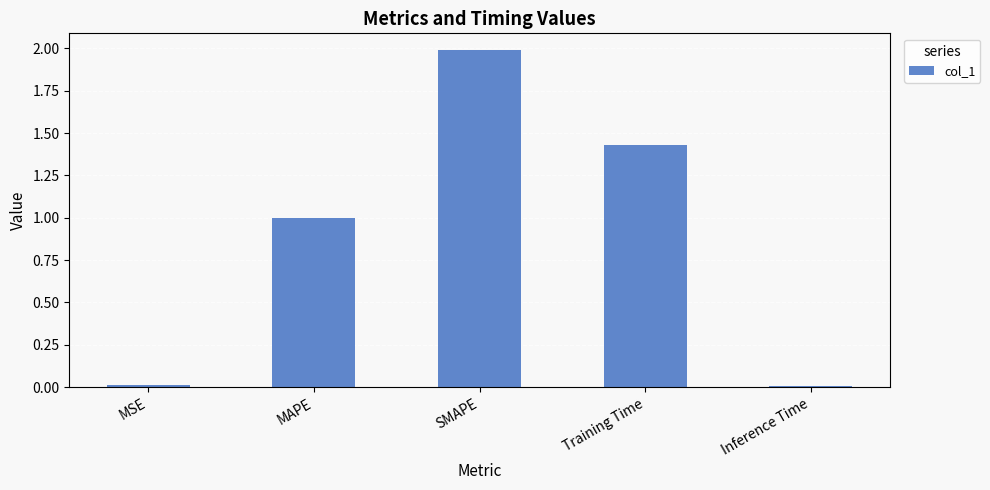

What is the average value?

0.9